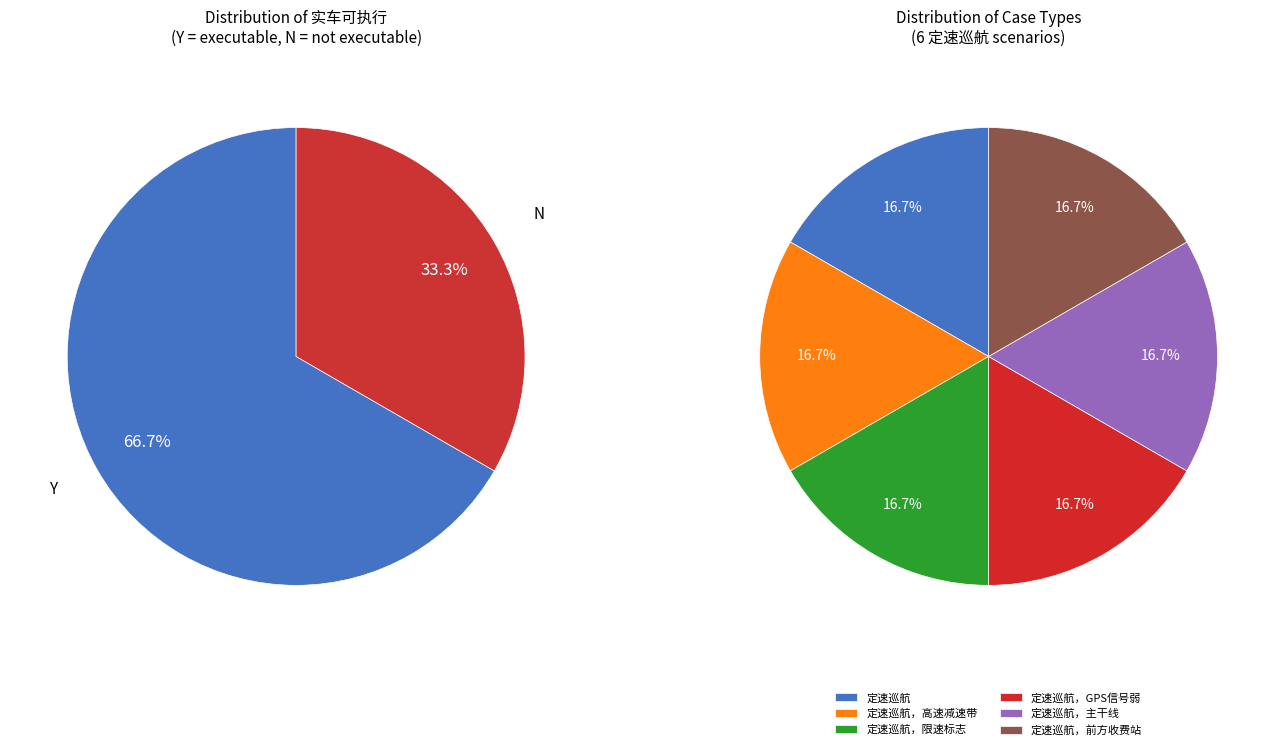

Do Y and N together represent more than half of the pie?

Yes